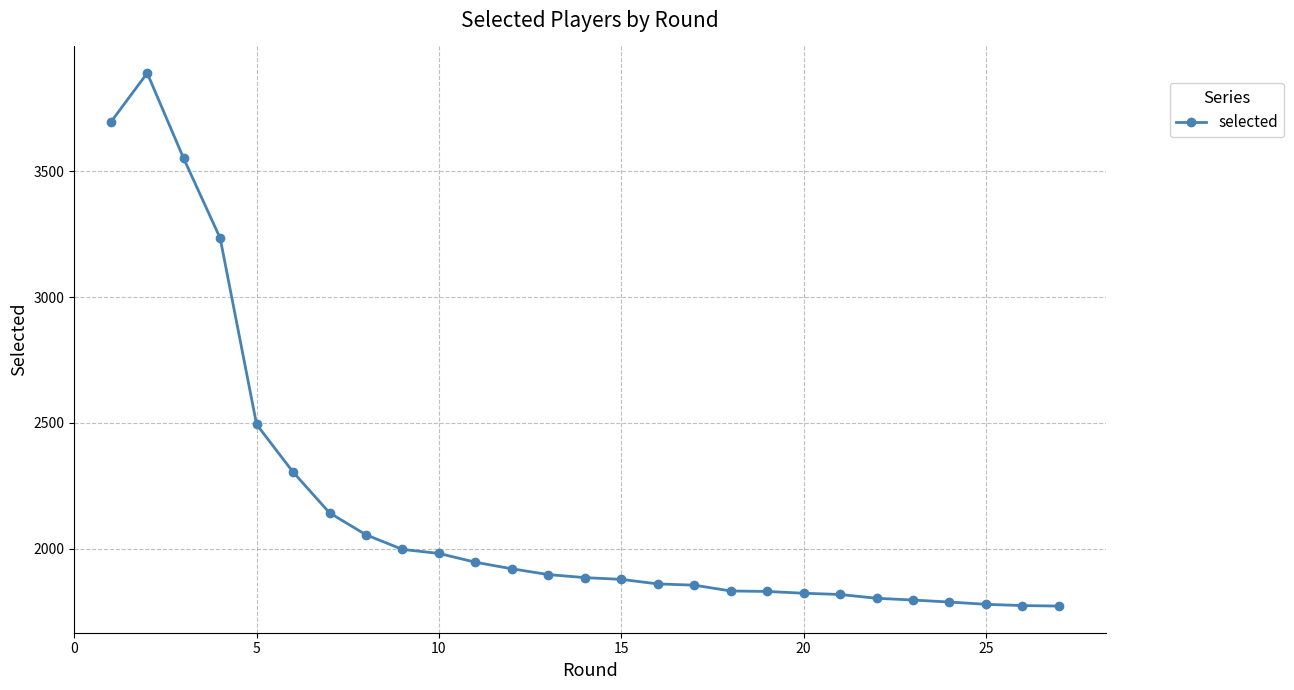

What is the value of the 10th point from the left?

1982